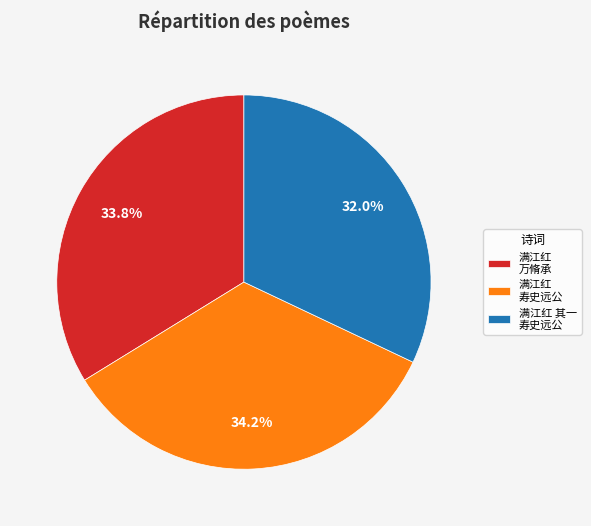

Does 满江红 寿史远公 account for over 50% of the chart?

No